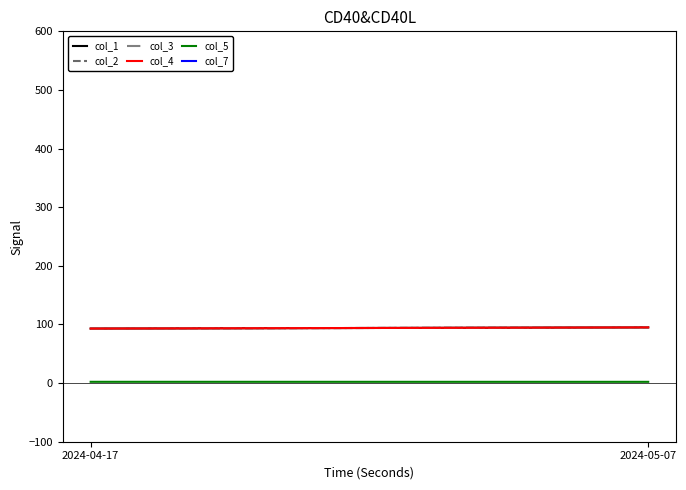

What are all the series names shown in the legend?

col_1, col_2, col_3, col_4, col_5, col_7